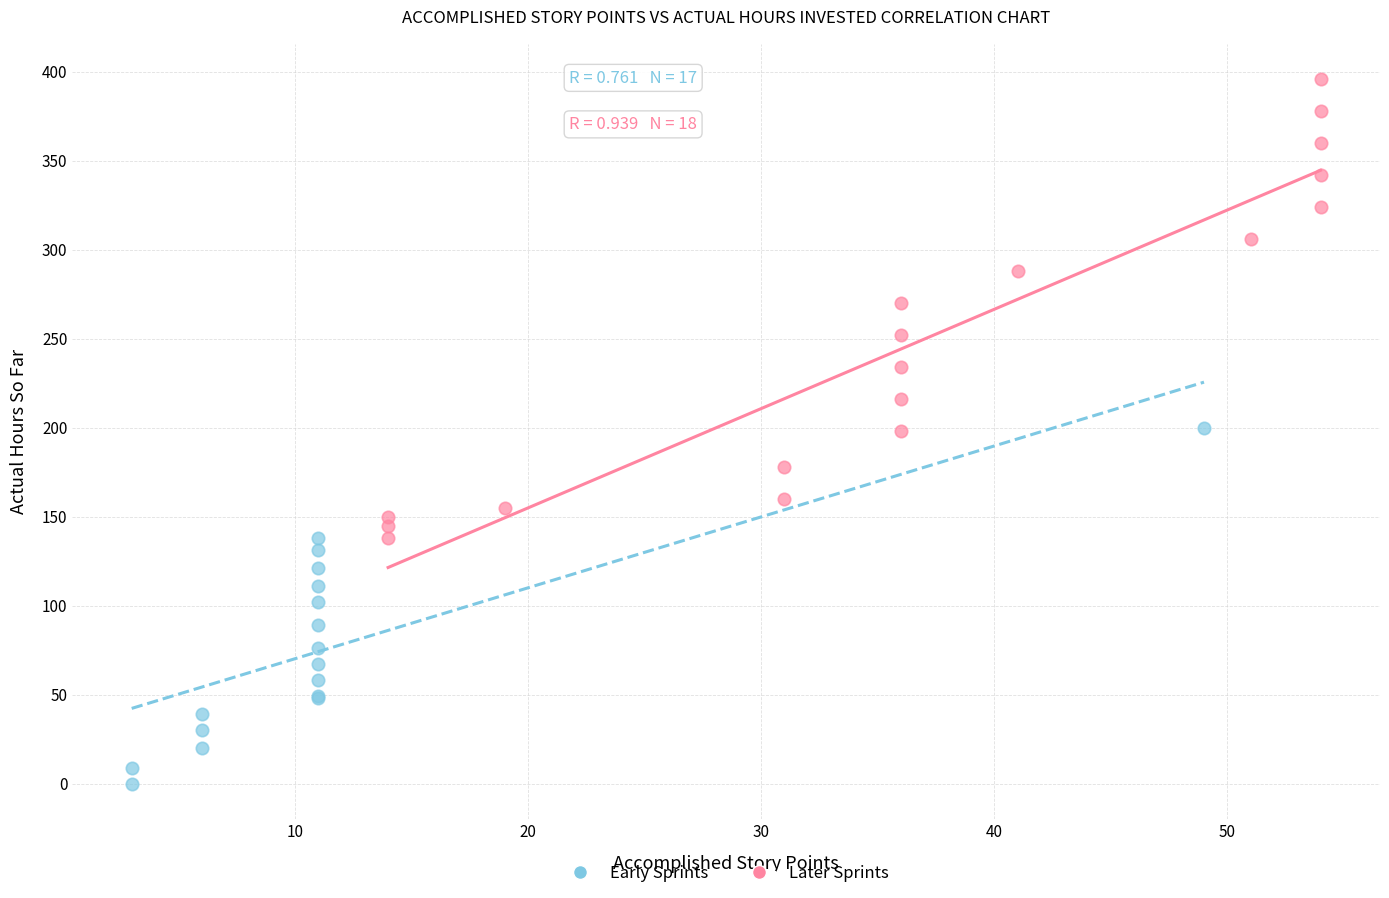

Which series contains the highest Y value?

Later Sprints